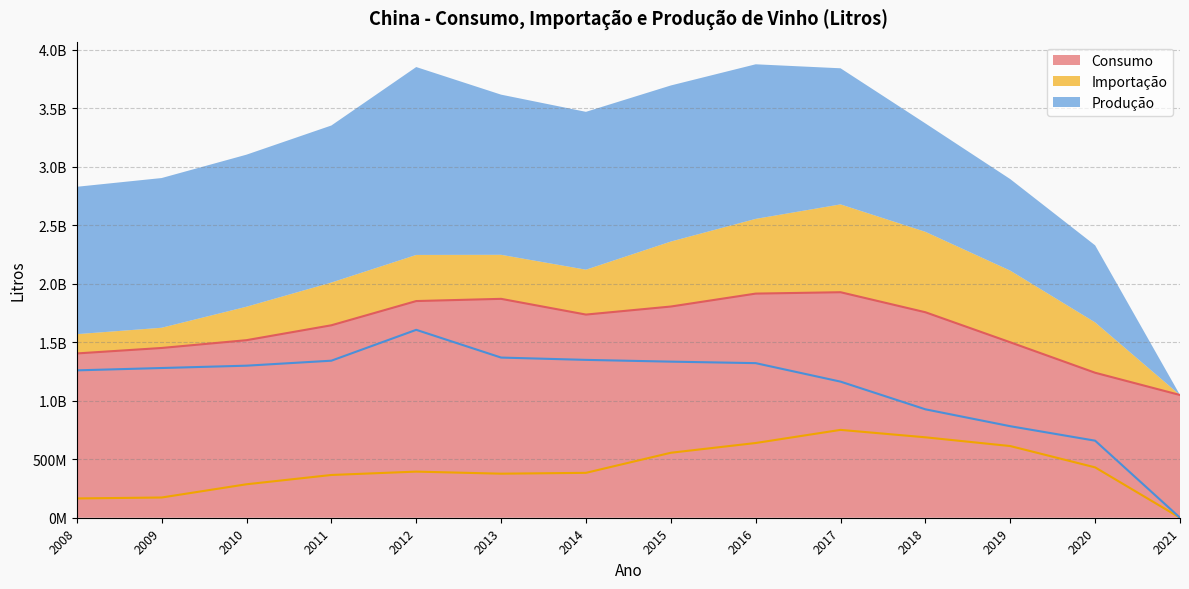

List the series in order of their peak value, highest first.

Consumo, Produção, Importação